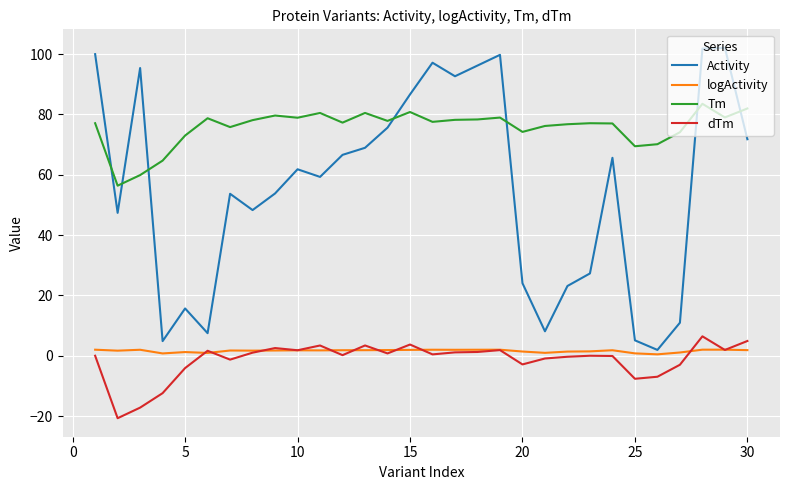

Is this an area chart (filled region under the line)?

No